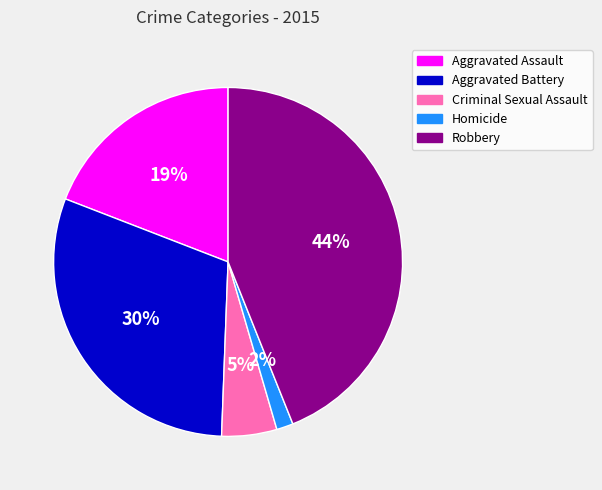

Which slice is the largest?

Robbery